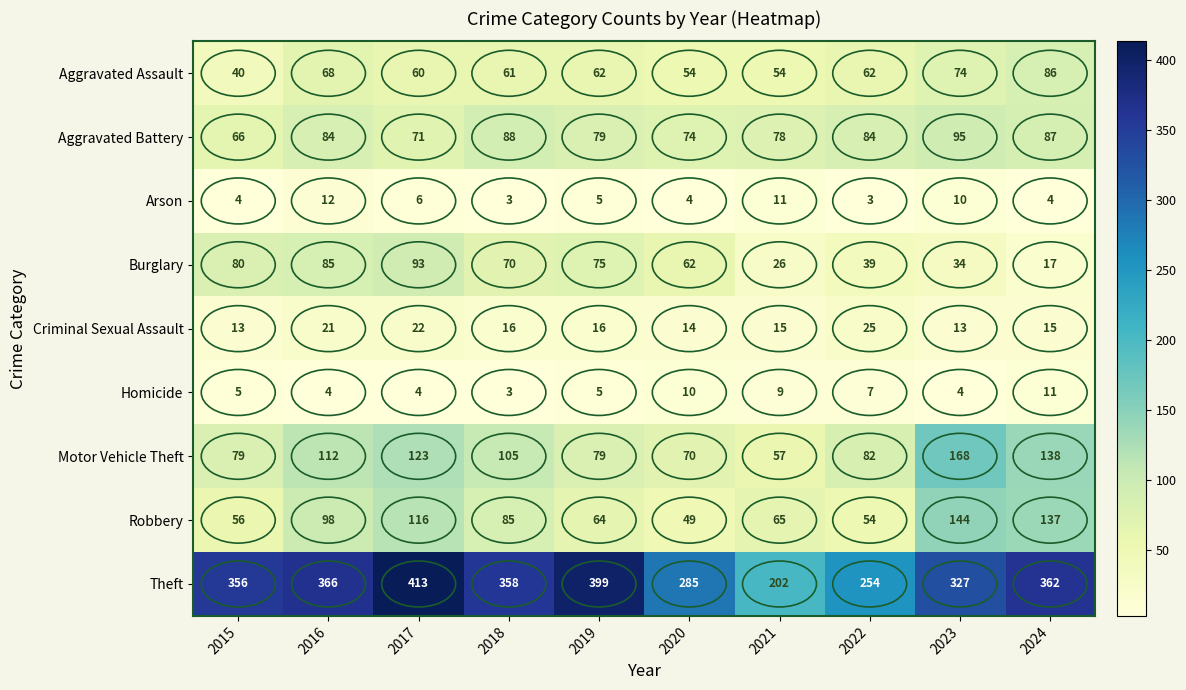

Rank the series at 2017 from highest to lowest value.

Theft, Motor Vehicle Theft, Robbery, Burglary, Aggravated Battery, Aggravated Assault, Criminal Sexual Assault, Arson, Homicide